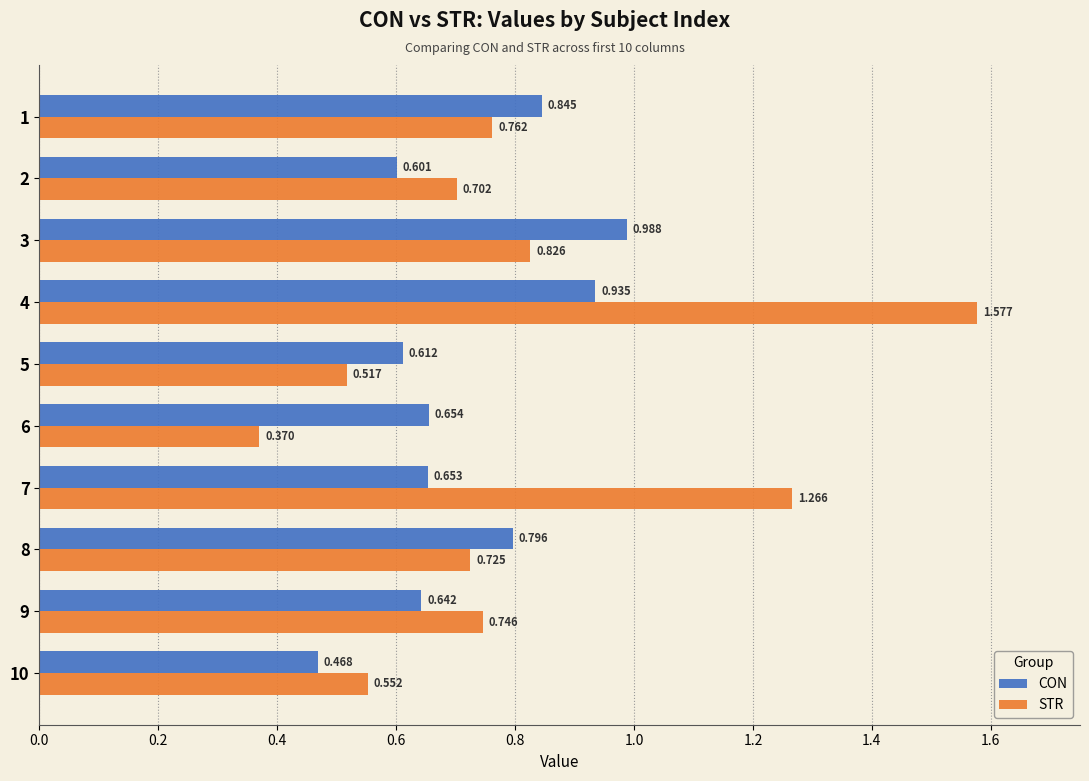

Is the value of STR at 10 greater than the value of CON at 8?

No